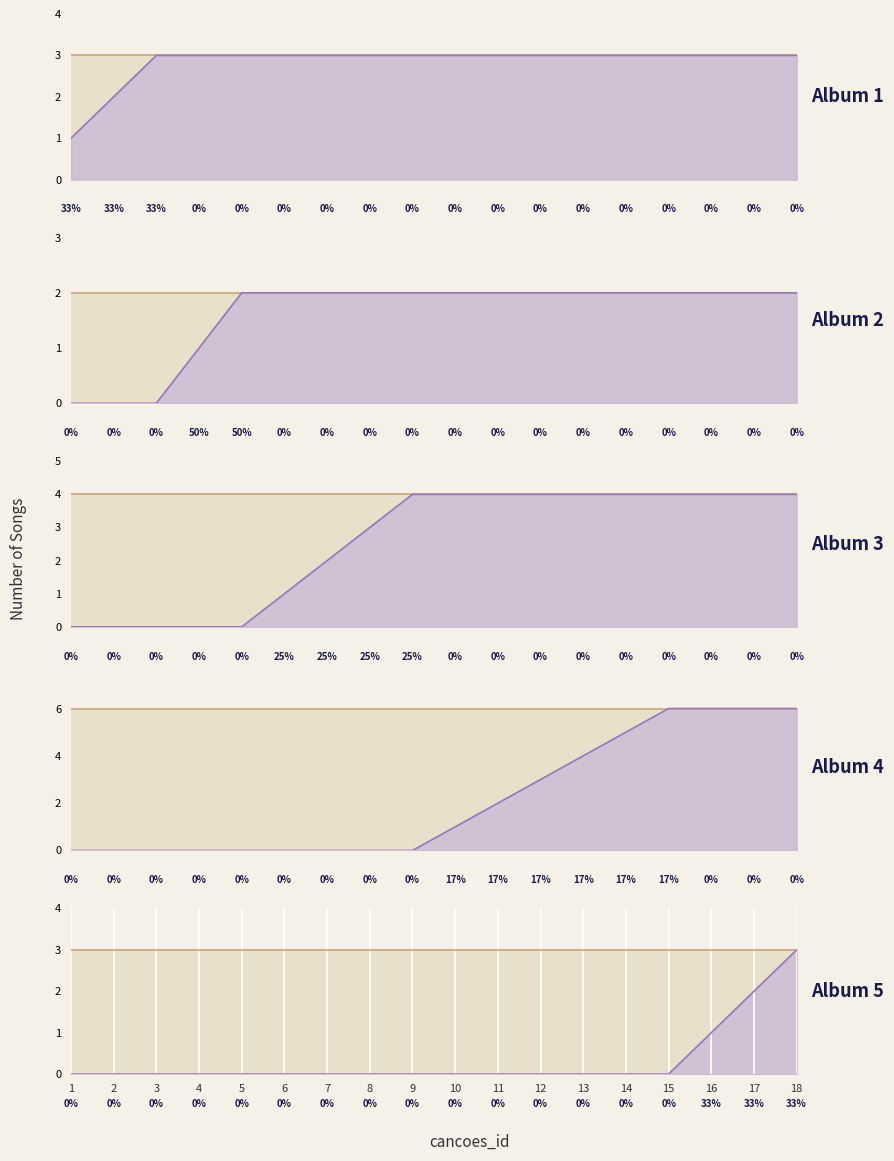

Which has a higher value, 12 or 9?

12